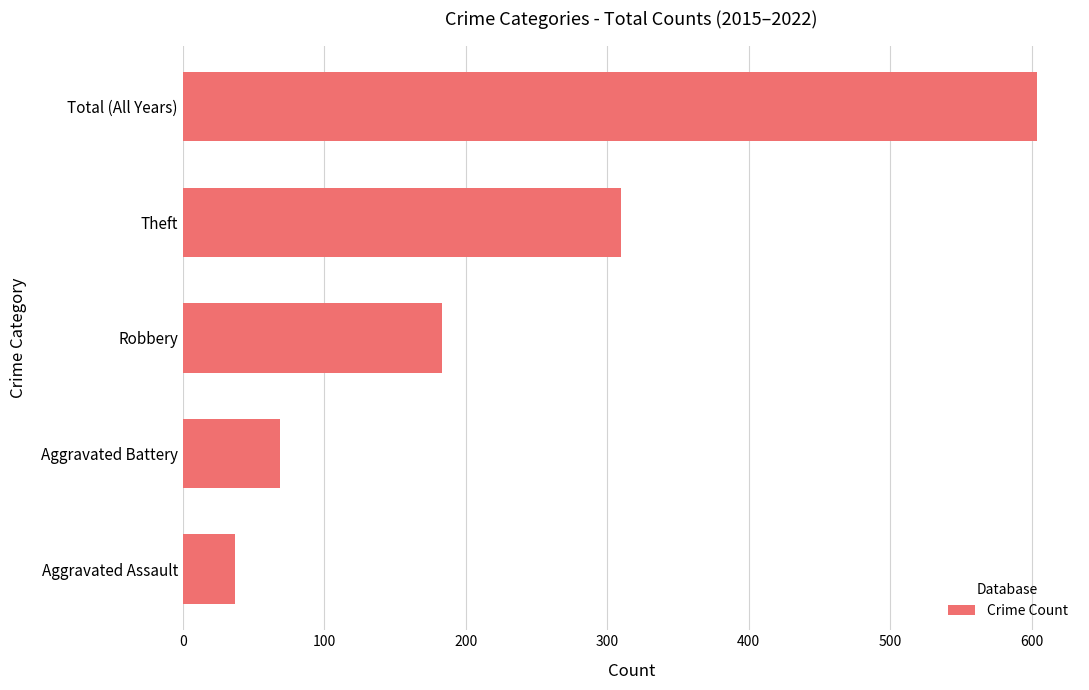

Reading bottom to top, list all the values displayed in this chart.

37	69	183	310	604